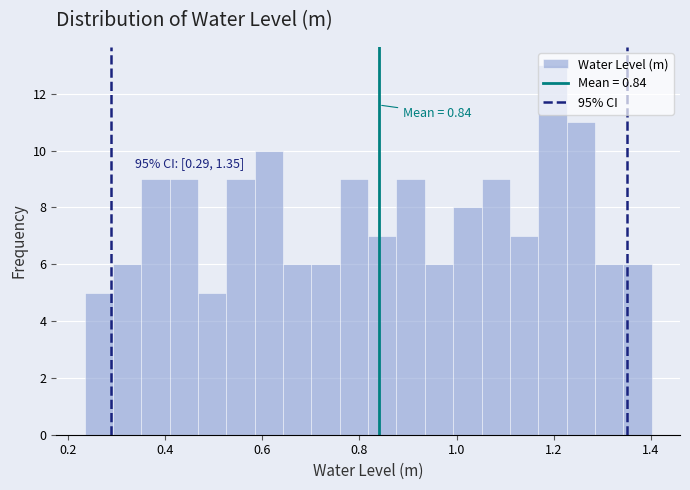

Read against the x-axis, roughly where is the centre of the tallest bar?

1.20